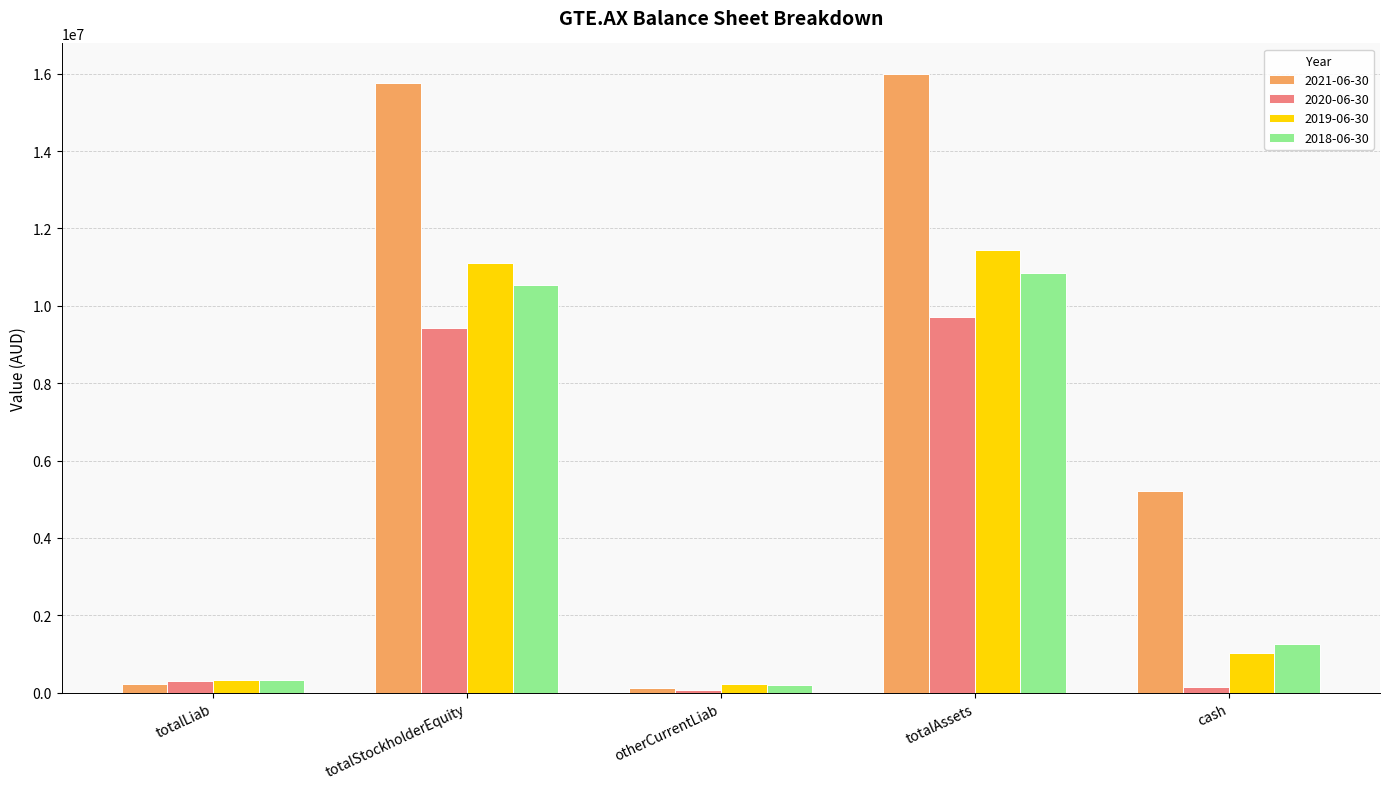

List the series in order of their peak value, highest first.

2021-06-30, 2019-06-30, 2018-06-30, 2020-06-30